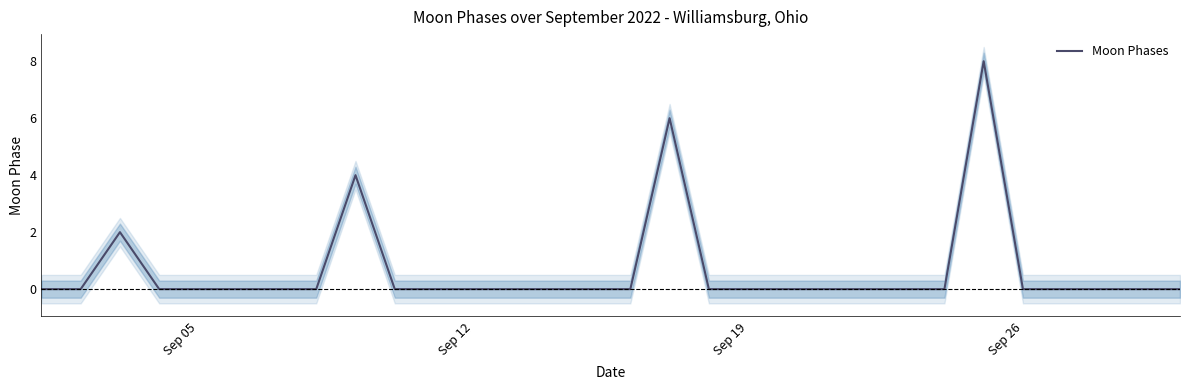

How many lines are shown in the chart?

1